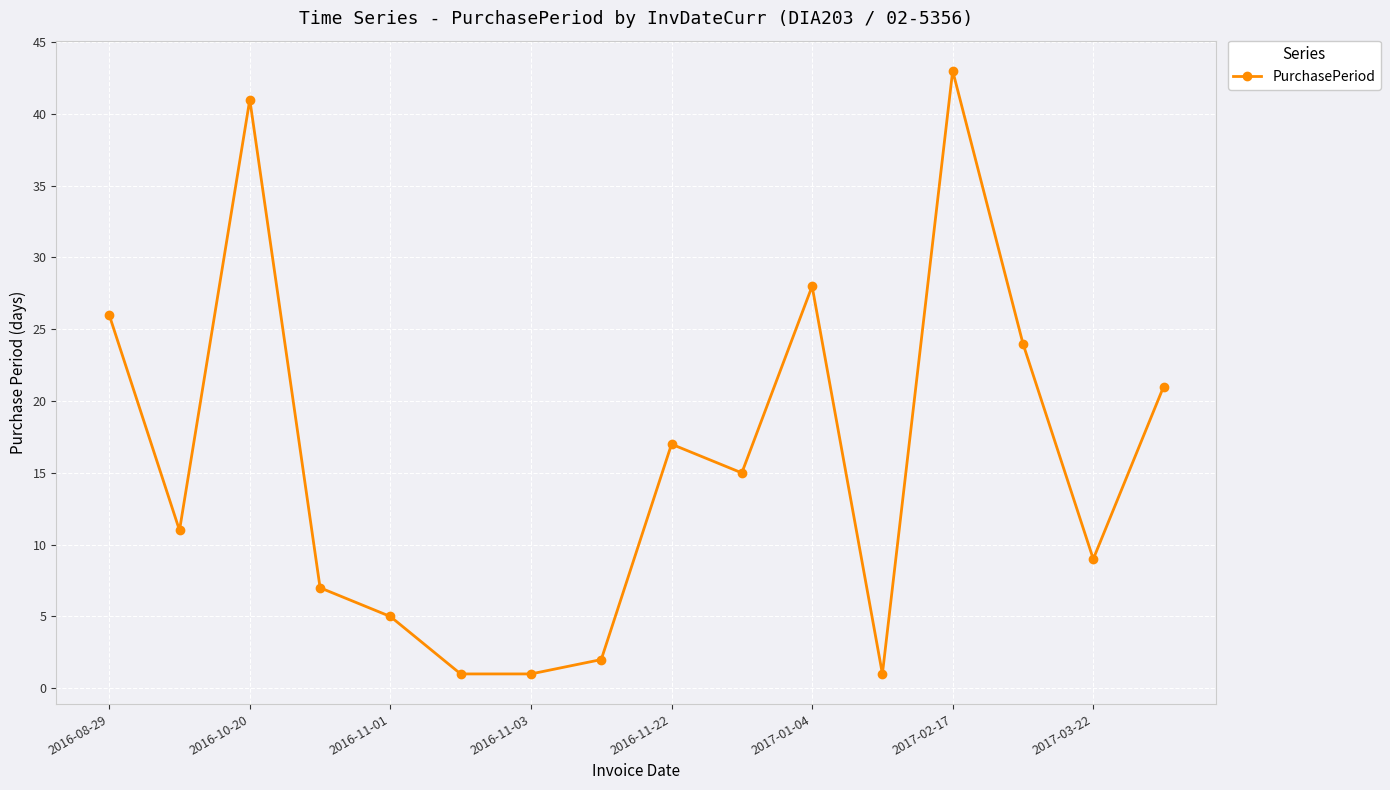

What is the maximum value shown in the chart?

43